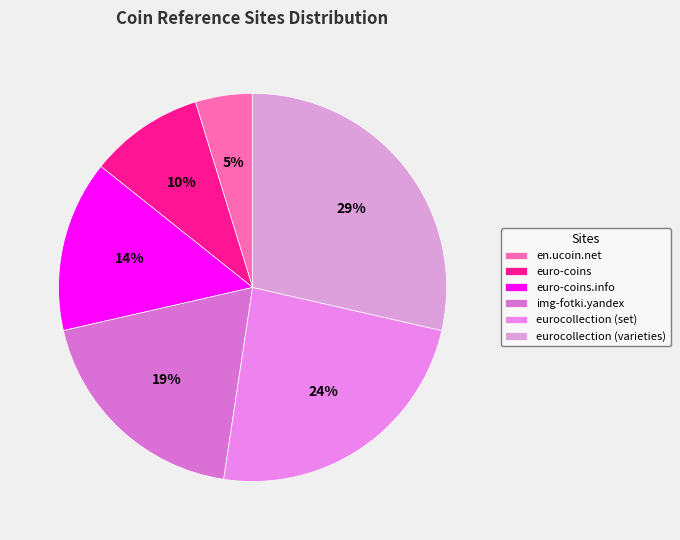

Do euro-coins and eurocollection (set) together represent more than half of the pie?

No